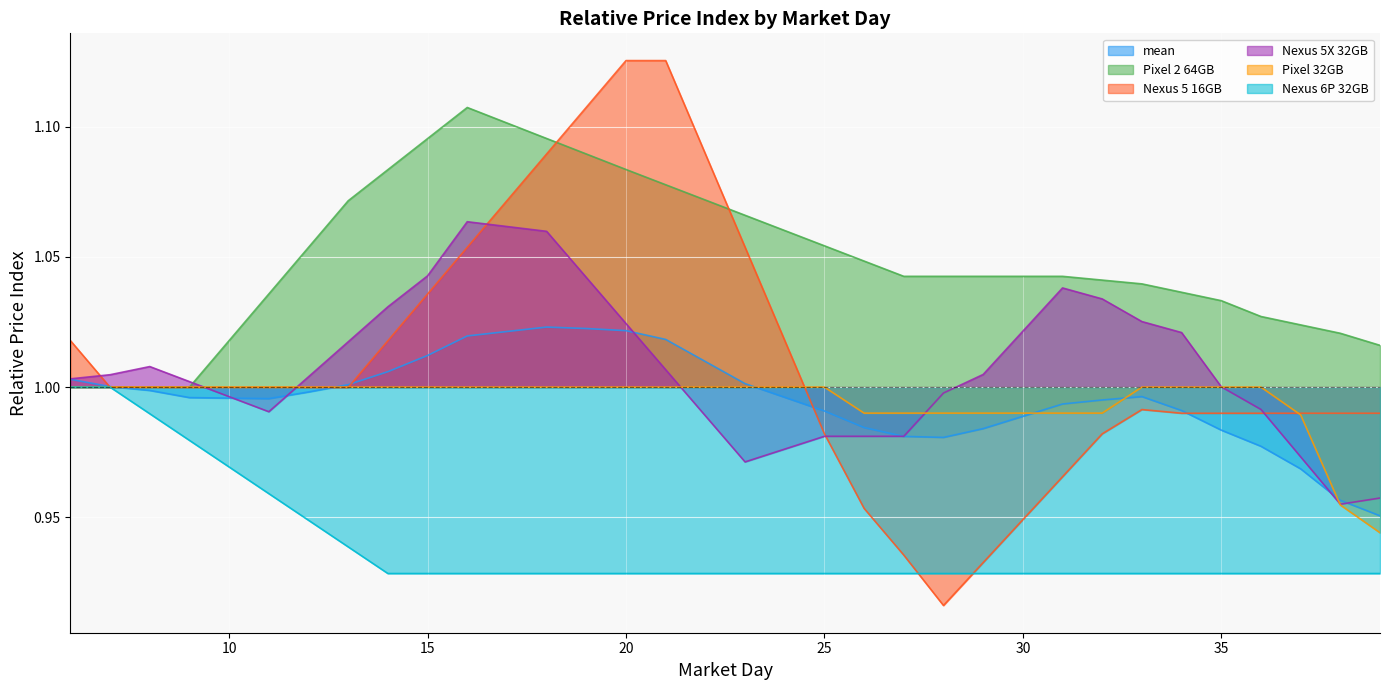

How many data points does each series have?

34